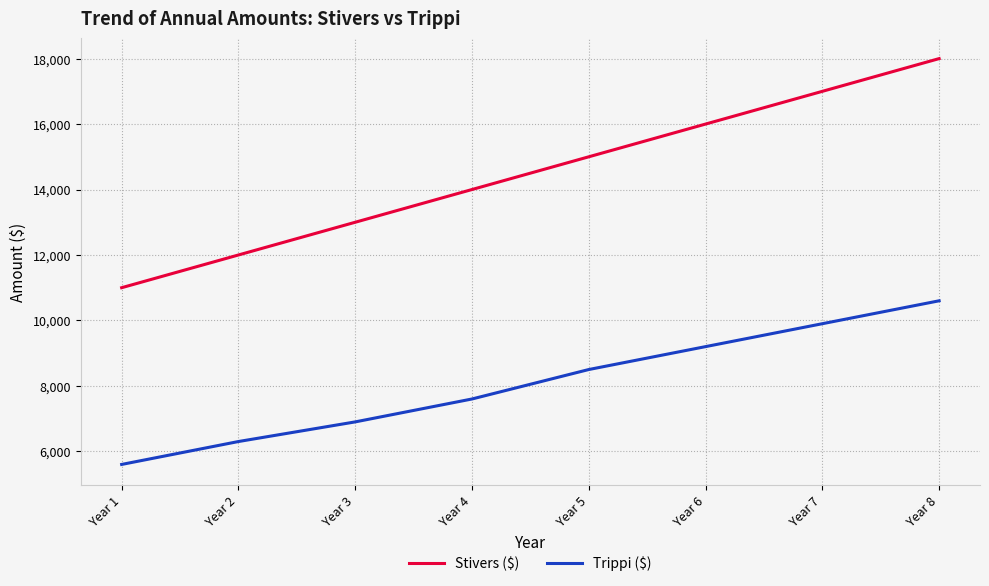

List the labels in order of Trippi ($) value, smallest first.

Year 1, Year 2, Year 3, Year 4, Year 5, Year 6, Year 7, Year 8